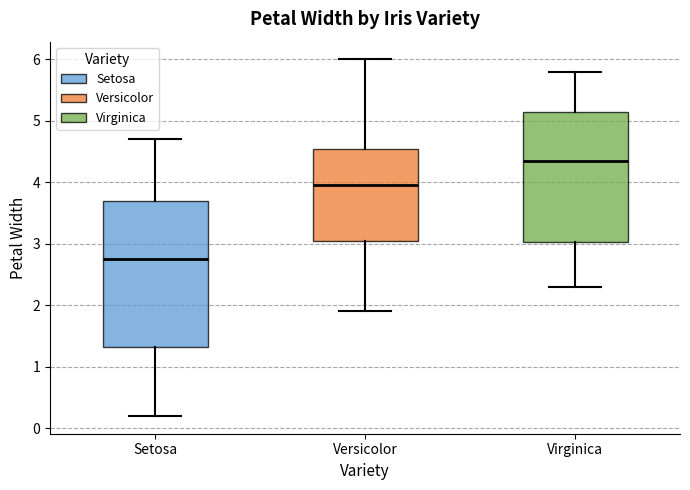

Reading left to right, transcribe this box plot: for each box, give where its median line is, the range the box spans, and where its two whiskers end, as read against the y-axis. The values are not printed on the chart, so give them approximately, as read against the axis.

Setosa: median 2.8, box 1.3 to 3.7, whiskers 0.2 to 4.7
Versicolor: median 4.0, box 3.1 to 4.6, whiskers 1.9 to 6.0
Virginica: median 4.4, box 3.0 to 5.2, whiskers 2.3 to 5.8